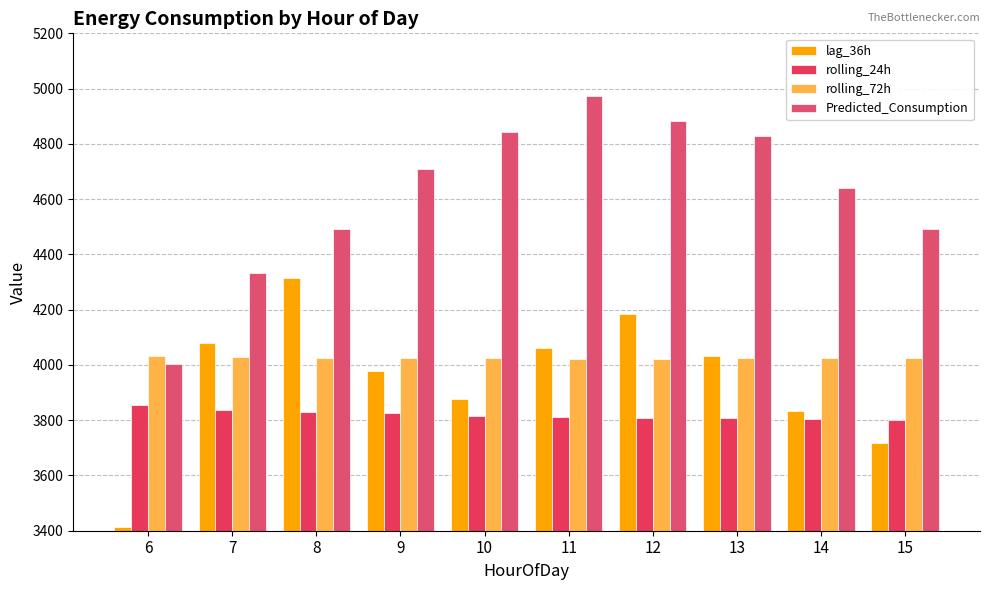

How many values in the rolling_24h series are below 3816?

5